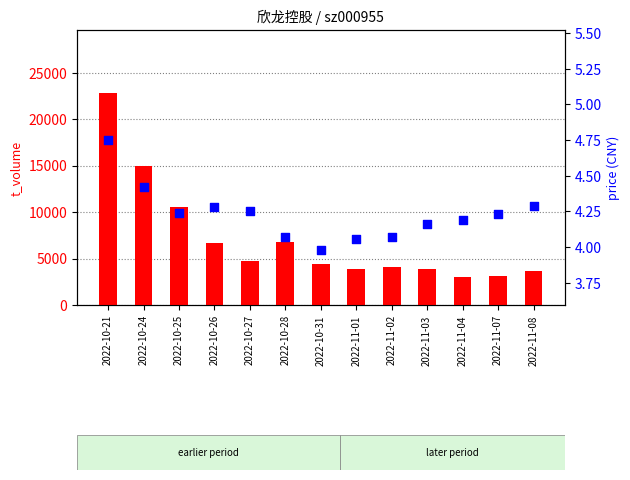

Which series has the largest total across all categories?

t_volume